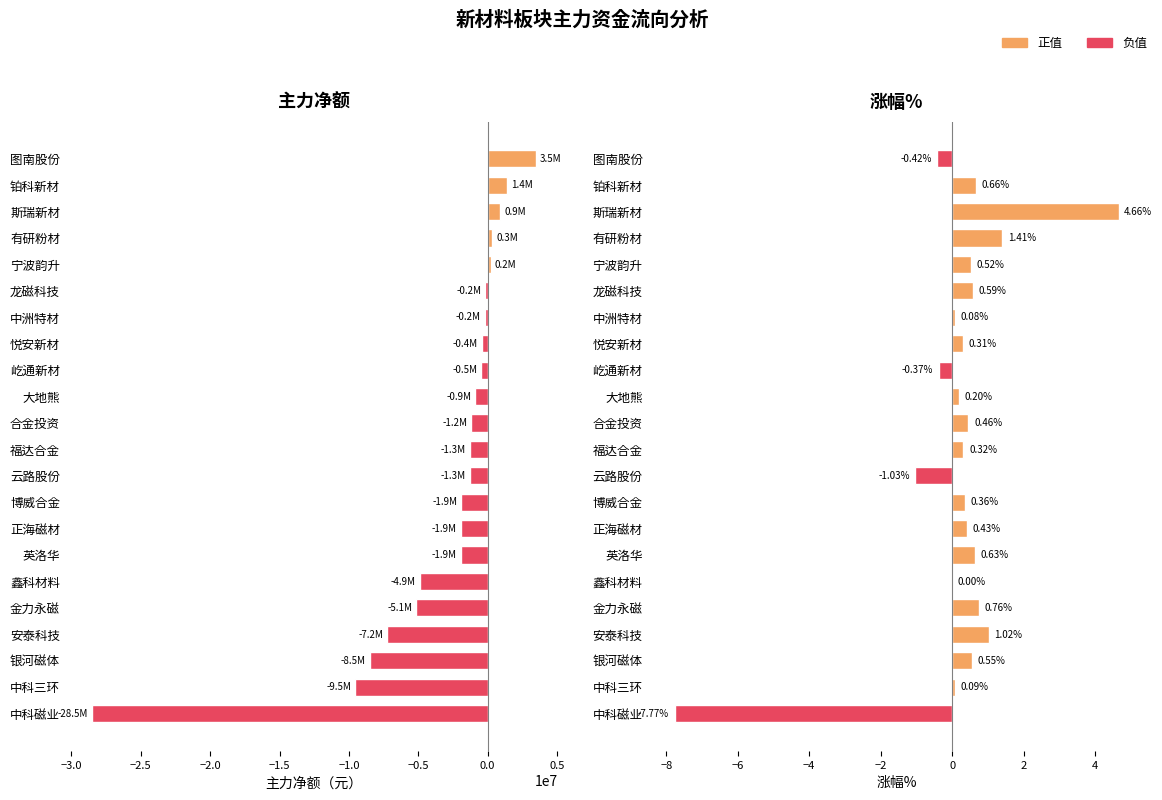

What is the value of the 主力净额 bar at the 21st from the left?

1388535.0